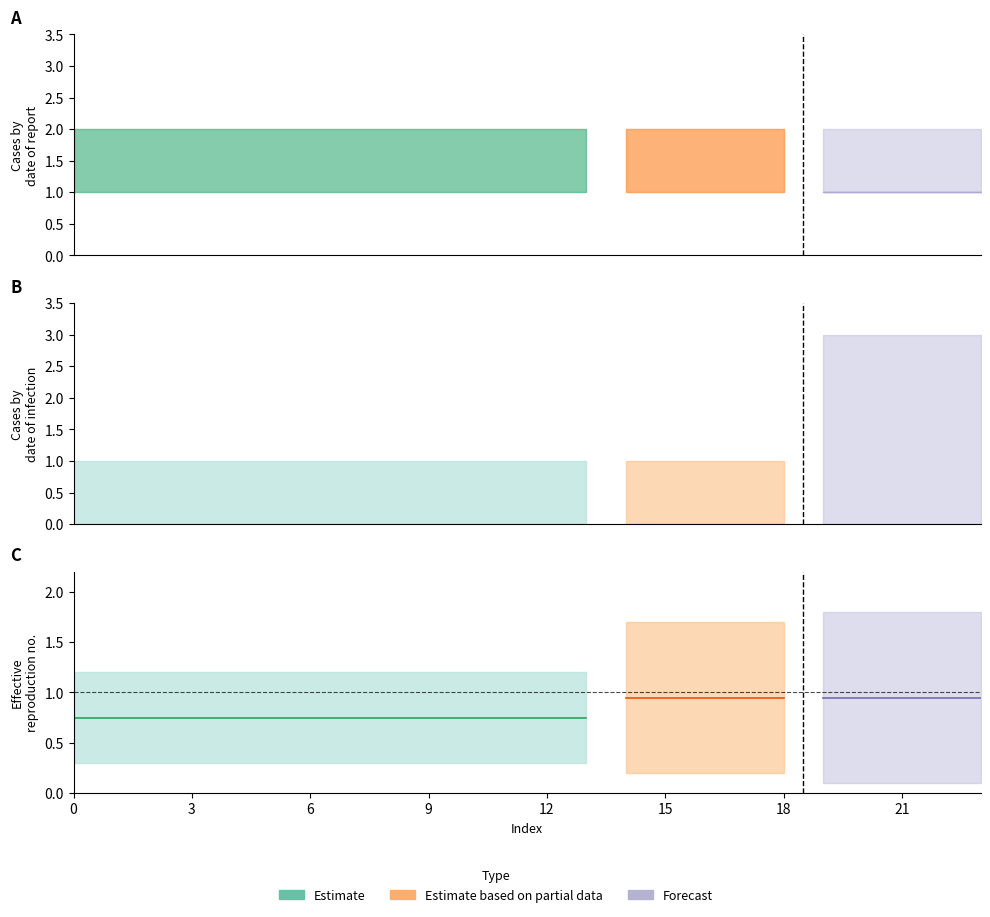

Does the chart have visible grid lines?

No